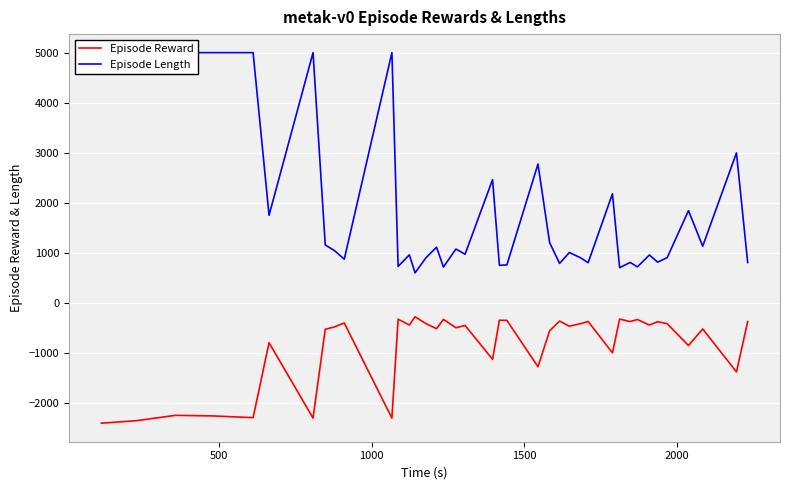

What is the highest value of the Episode Reward series?

-277.4